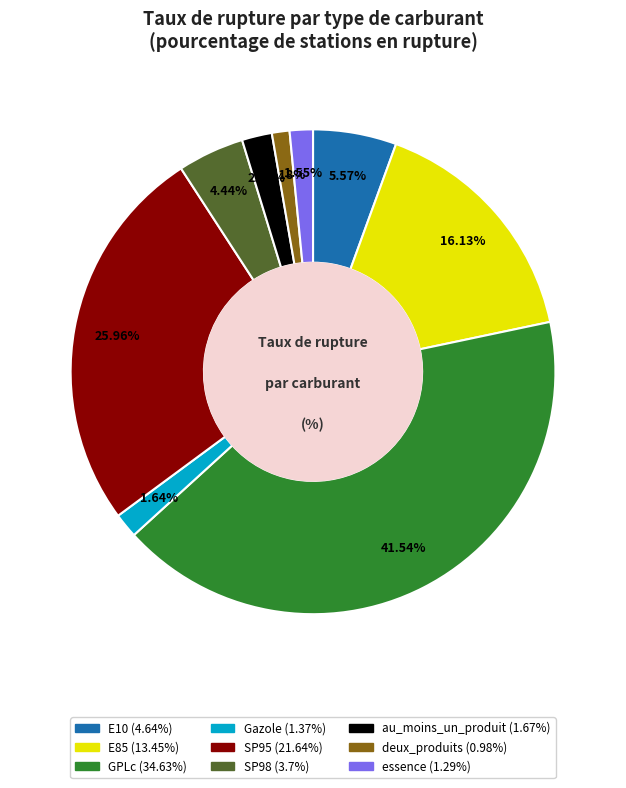

Does GPLc account for over 50% of the chart?

No